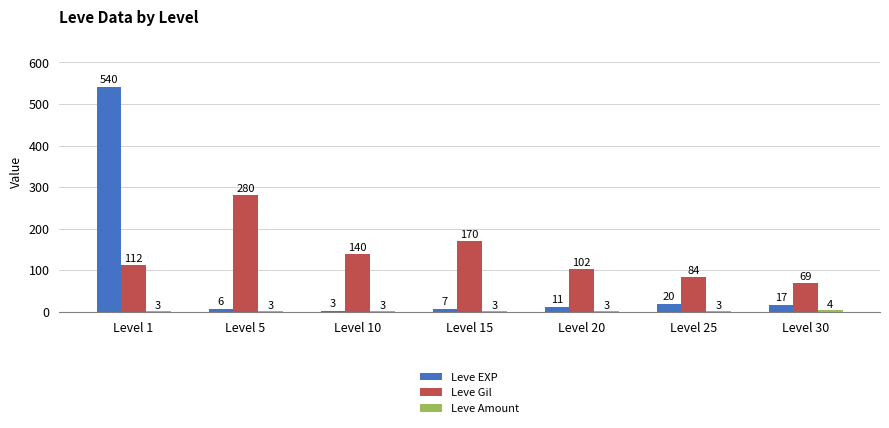

Which series has the largest range (max minus min)?

Leve EXP